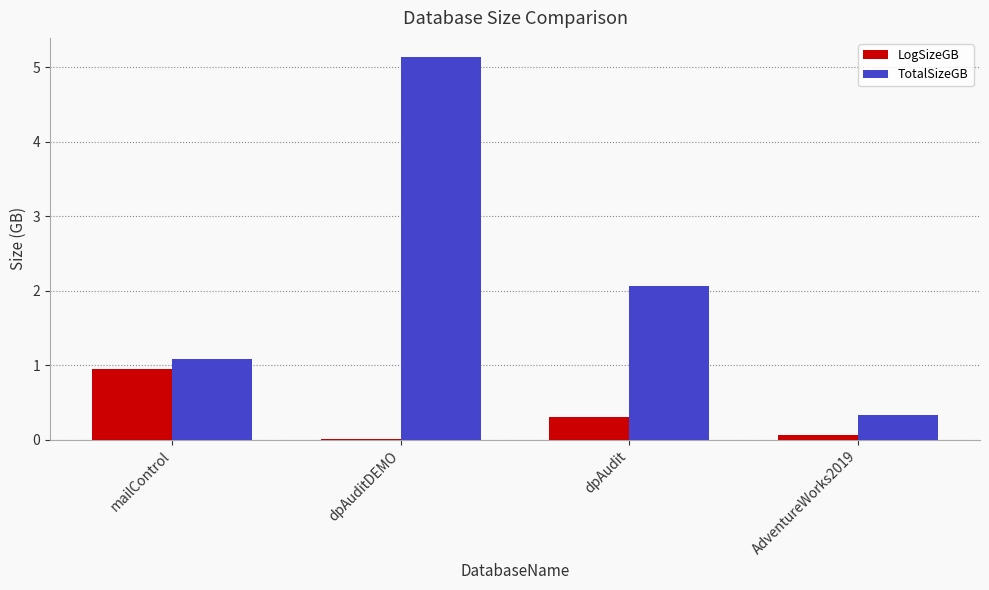

Which series has the largest total across all categories?

TotalSizeGB